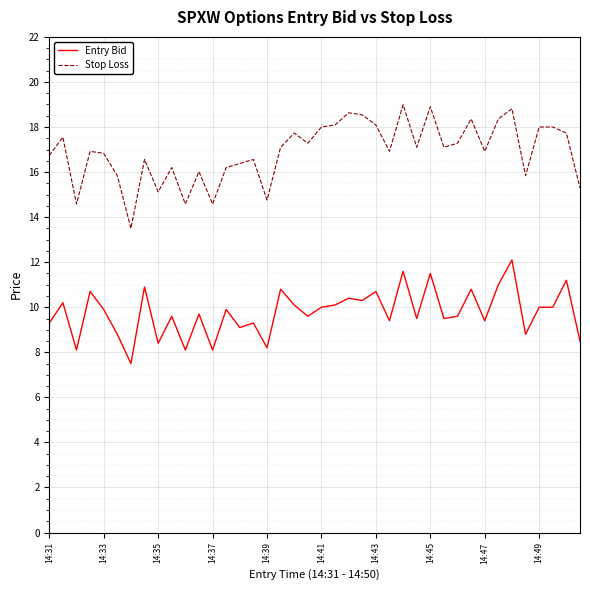

What is the average value of the Stop Loss series?

16.9